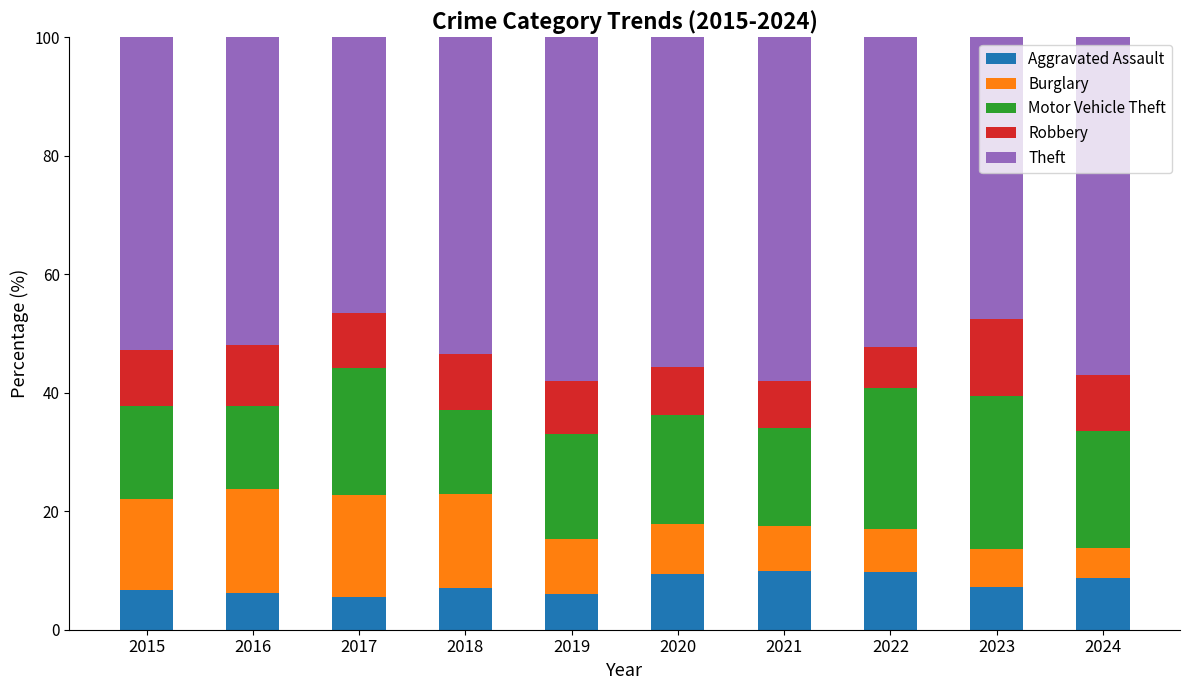

What are all the series names shown in the legend?

Aggravated Assault, Burglary, Motor Vehicle Theft, Robbery, Theft